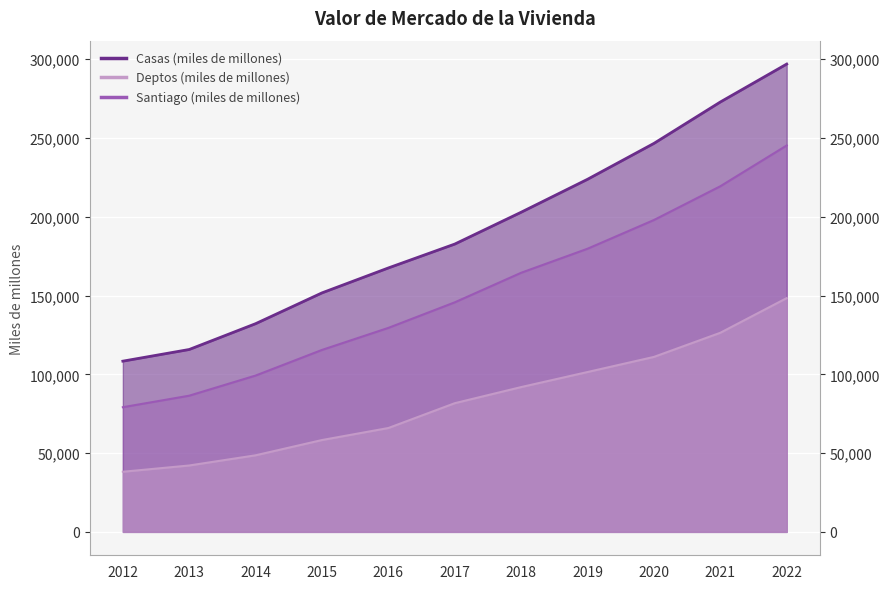

Is the value of Santiago at 2017 greater than the value of Deptos at 2015?

Yes